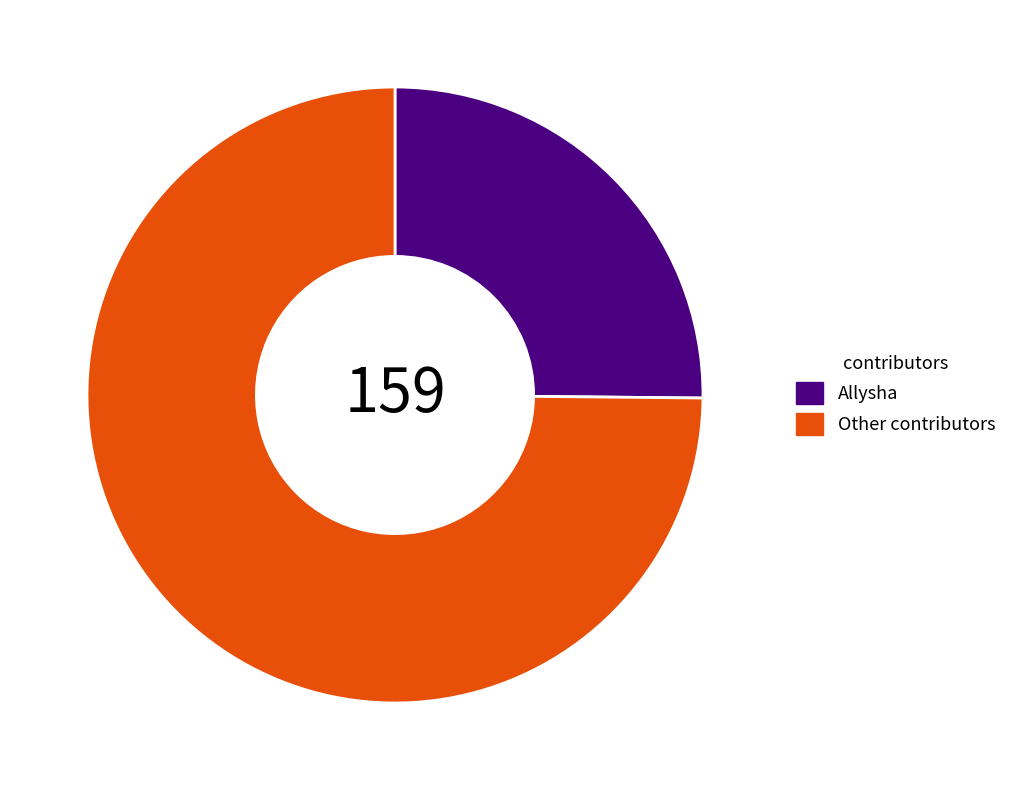

How many segments does this pie chart have?

2